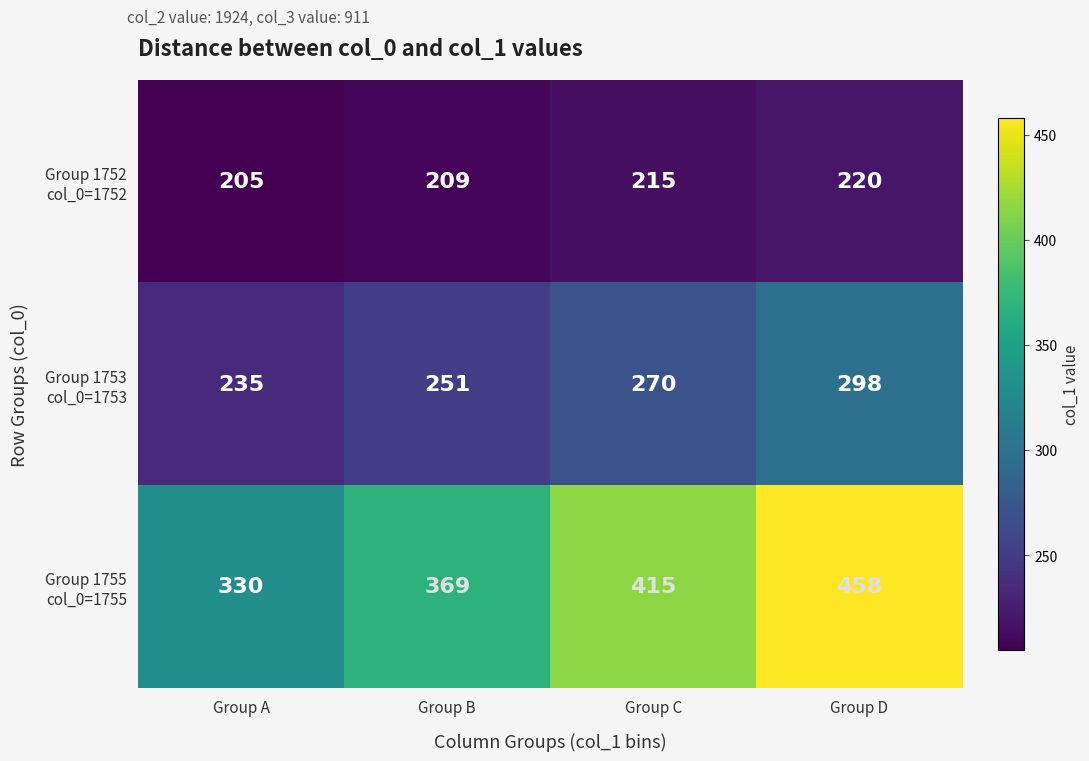

What is the spread (max minus min) of values at Group D?

238